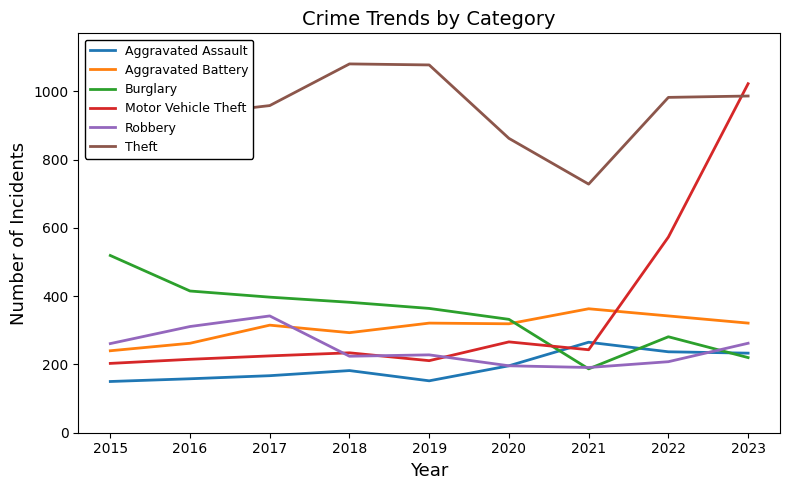

What is the difference between the highest and lowest values at 2020?

666